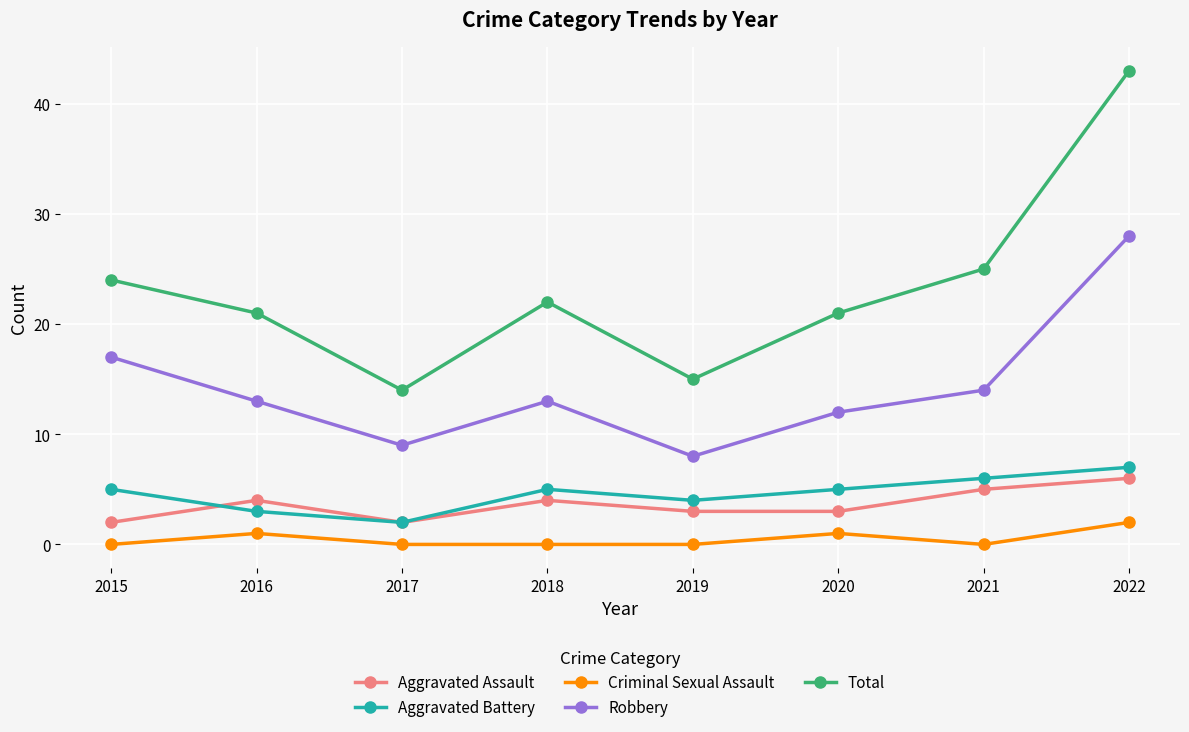

What are all the series names shown in the legend?

Aggravated Assault, Aggravated Battery, Criminal Sexual Assault, Robbery, Total